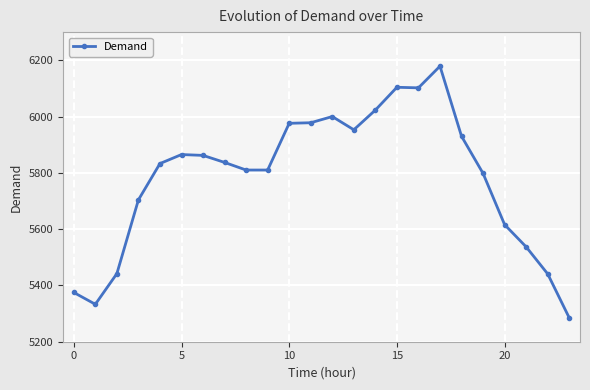

What is the greatest value displayed?

6179